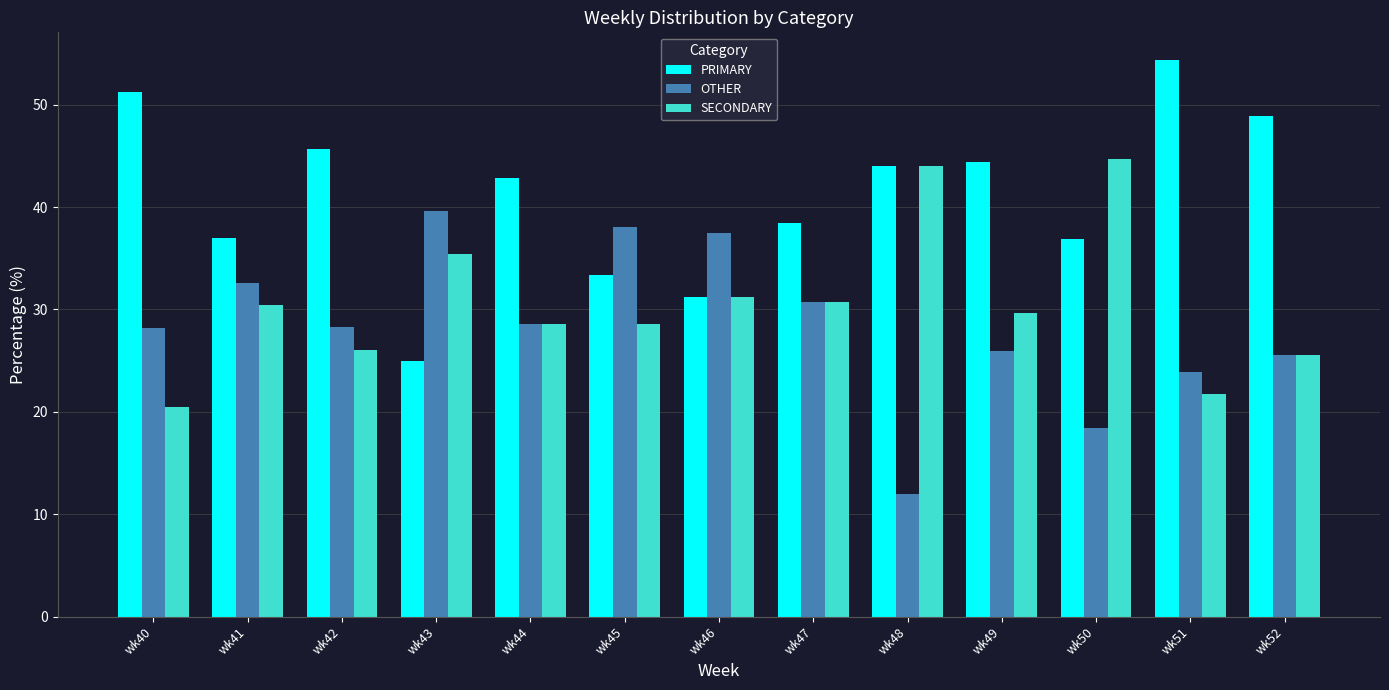

The value of OTHER at wk49 is 40.7. True or false?

False